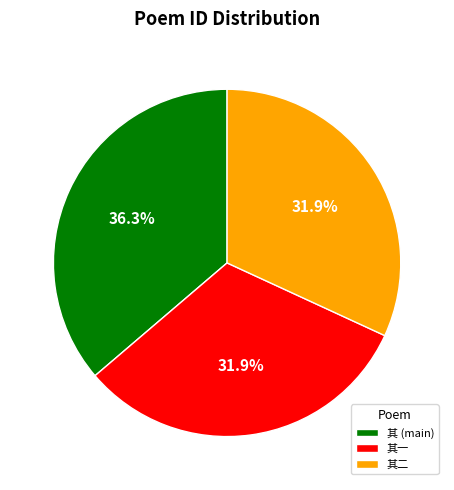

To the nearest percent, what is the average slice percentage?

33%